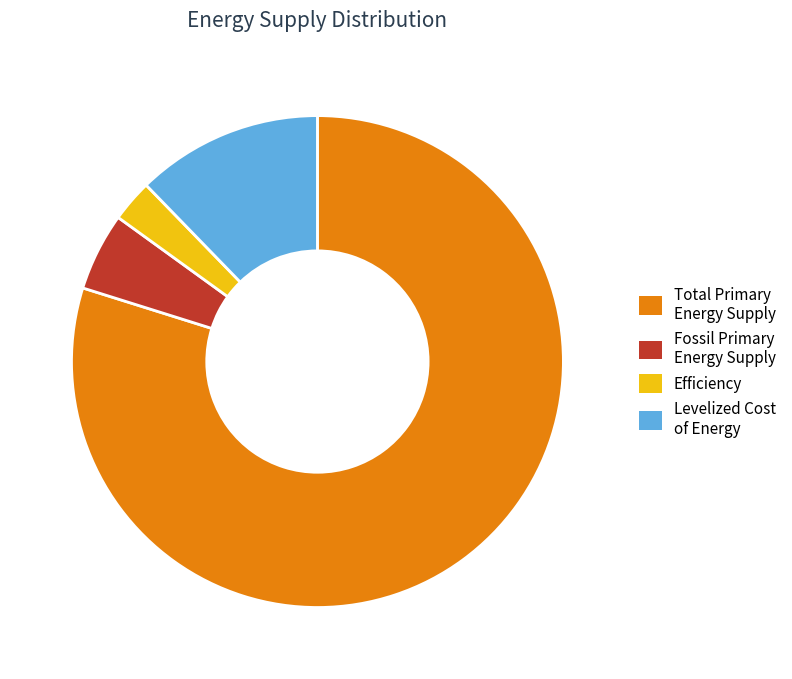

Is it true that Efficiency is 3% of the pie?

True